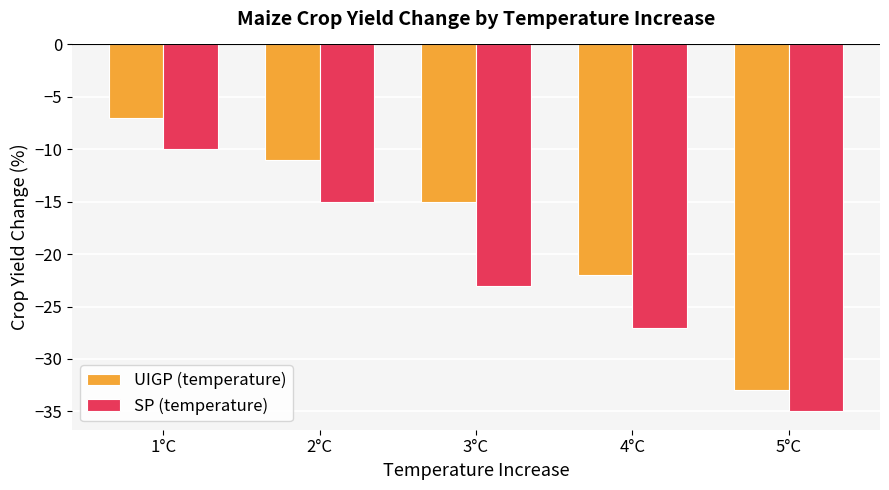

What position from the right is 3°C?

3